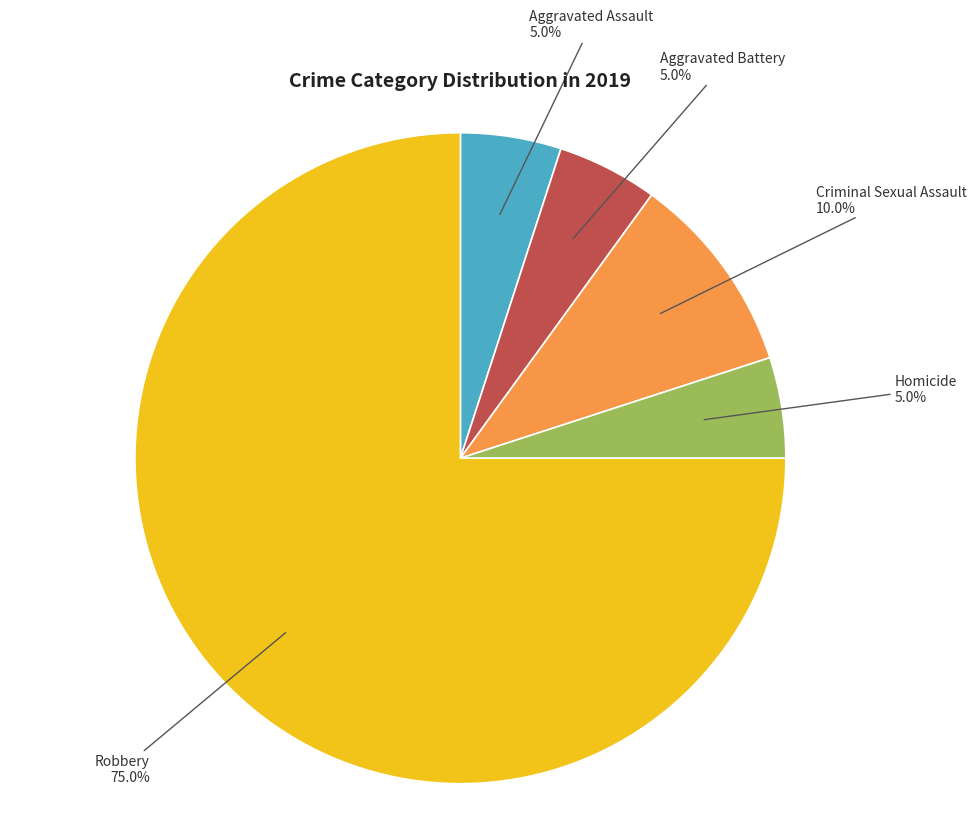

Does Criminal Sexual Assault represent more than half of the total?

No